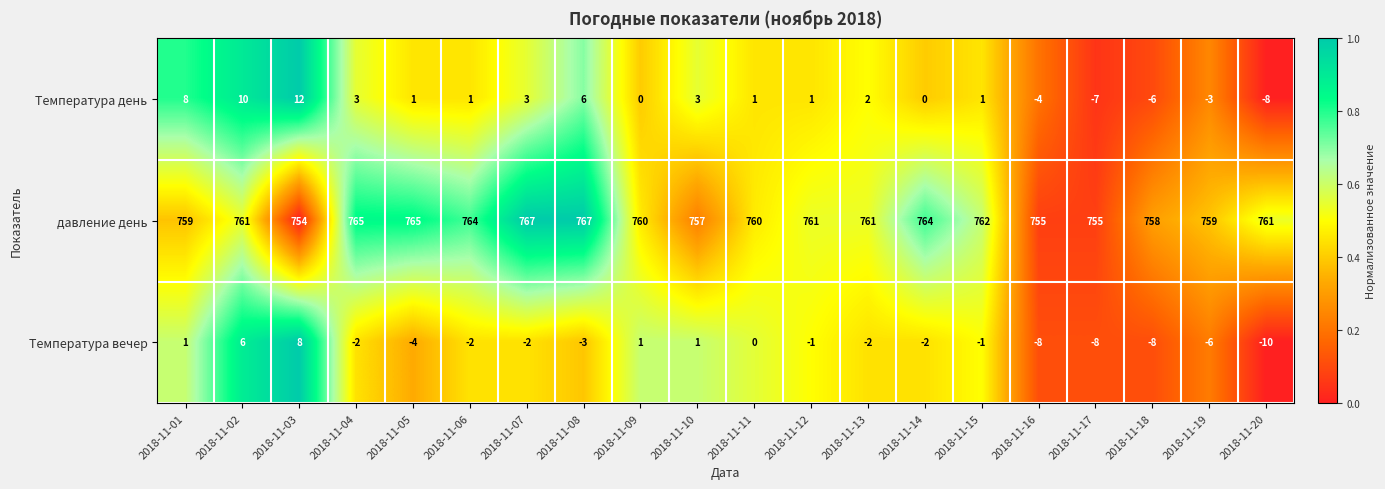

What is the approximate value of Температура вечер at 2018-11-02, to the nearest 10?

10